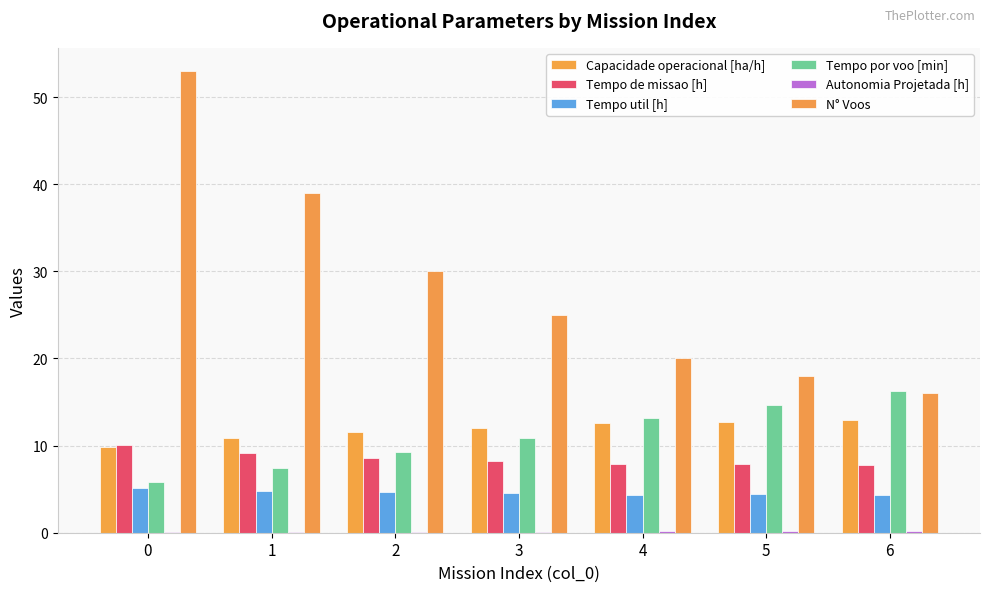

Are the bars grouped side by side (vs. stacked)?

Yes